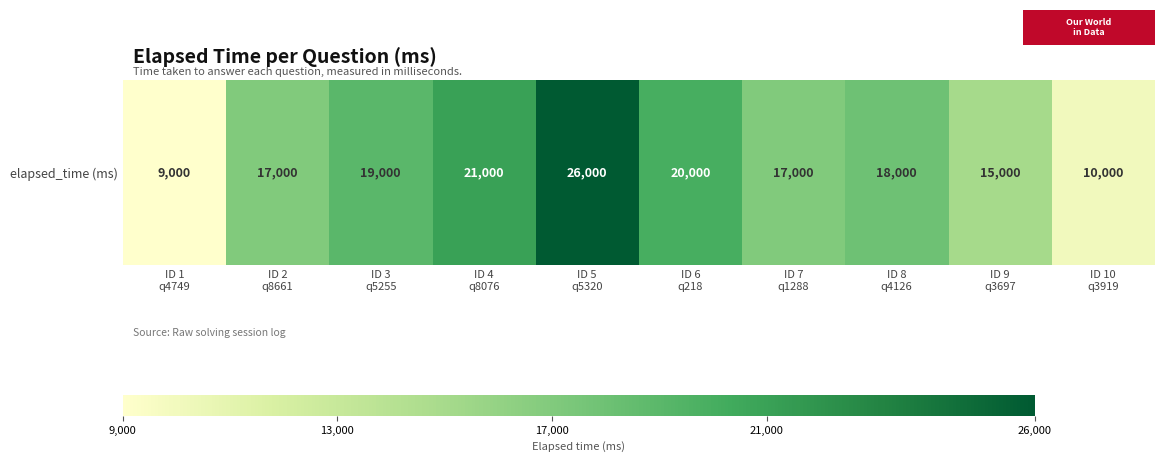

Is it true that the value at ID 10
q3919 is 14193?

False